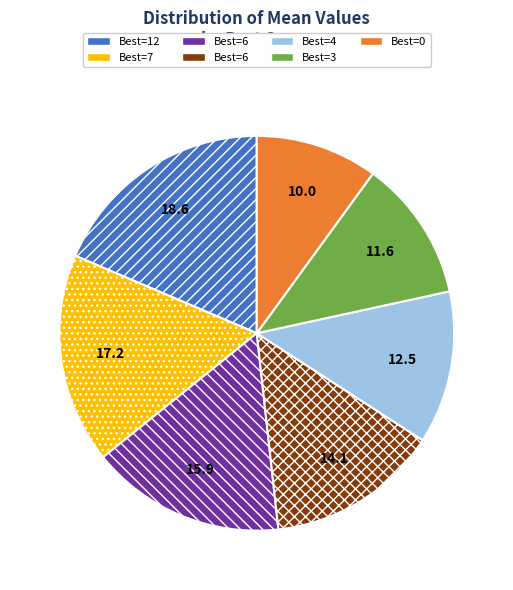

Is there a majority slice in this chart?

No